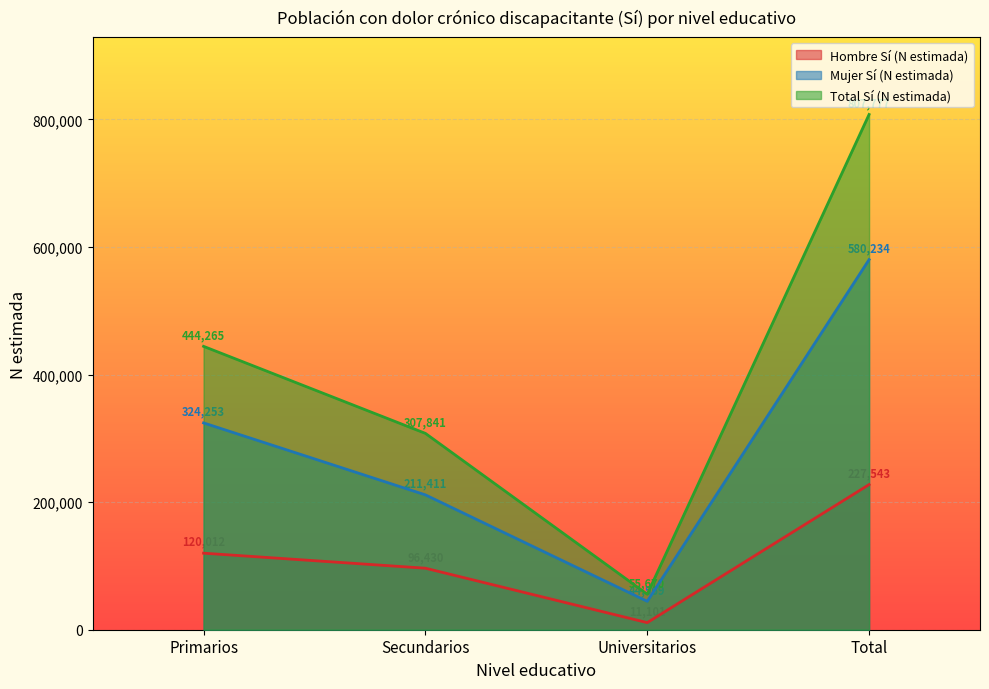

At how many categories does at least one series exceed 235749?

3